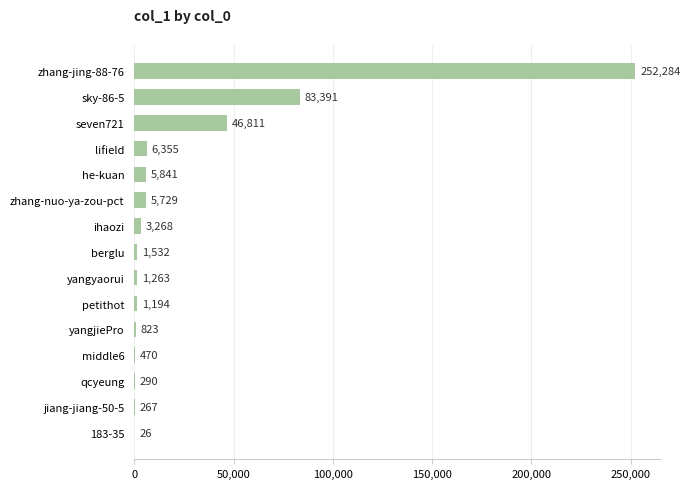

Where is the data nearest to the value 126155?

sky-86-5